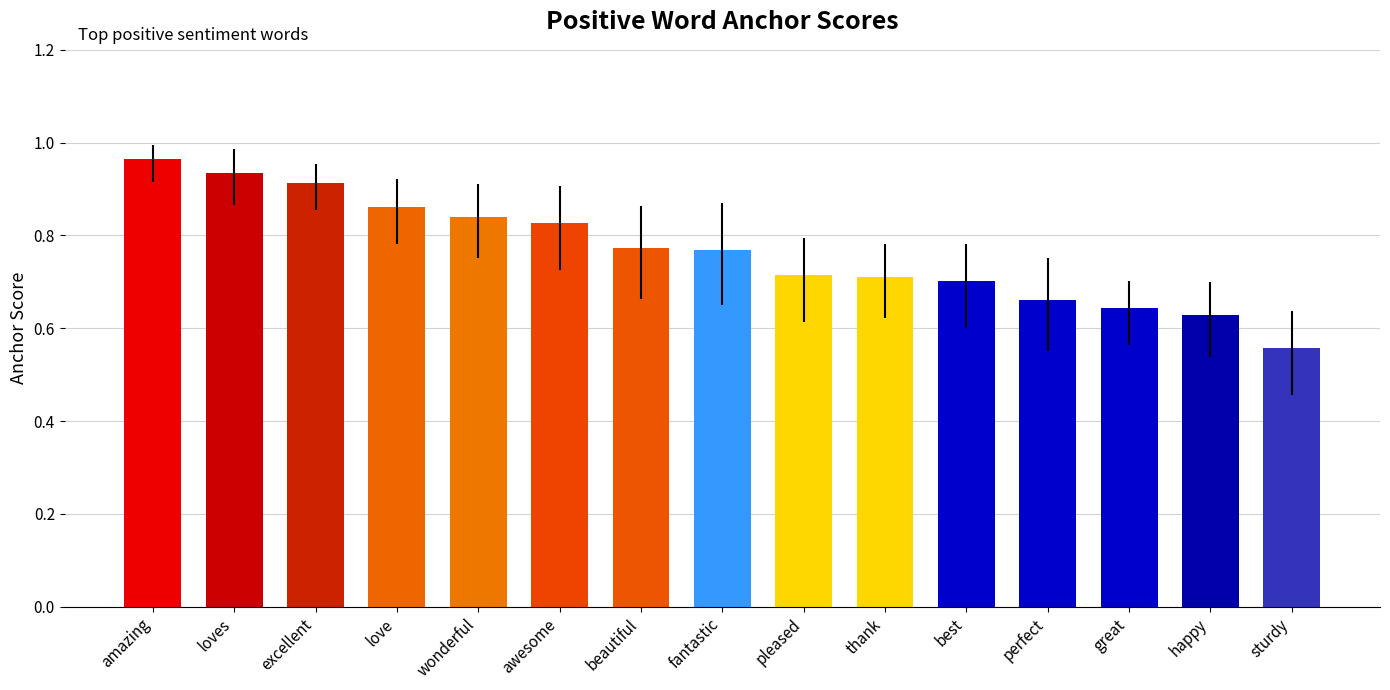

Between happy and wonderful, which is larger?

wonderful